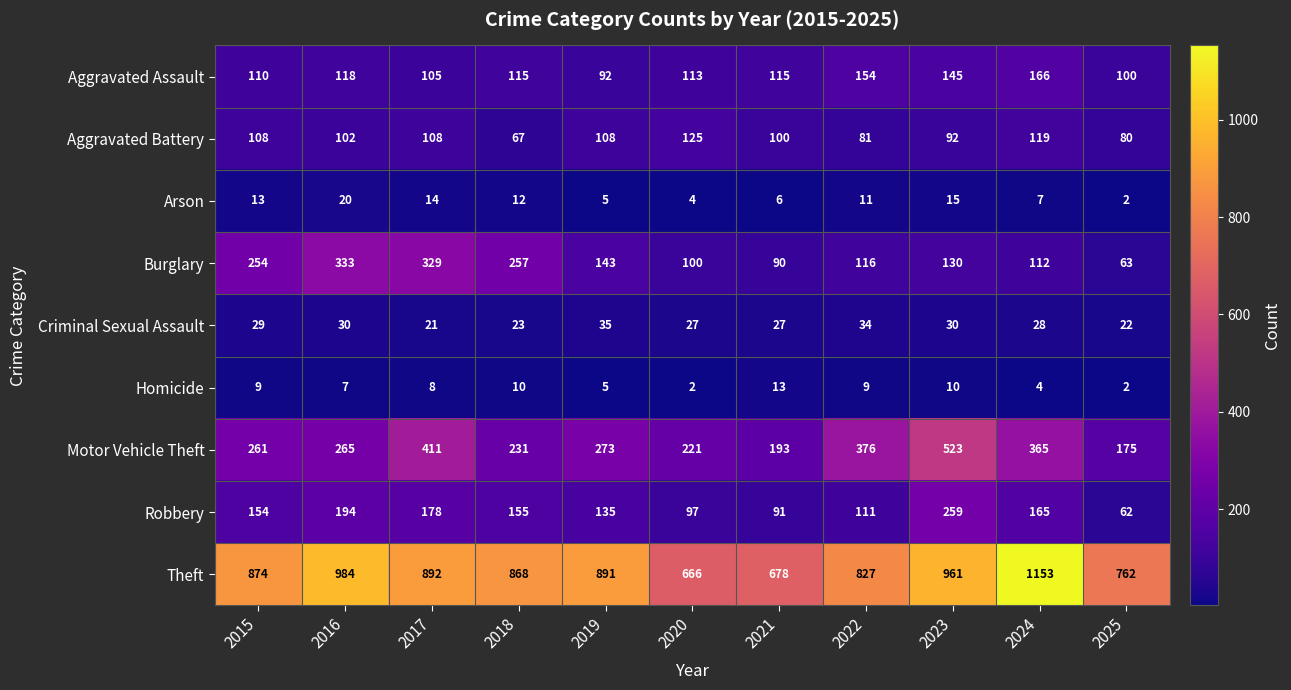

Which series changed the most between 2017 and 2020?

Burglary